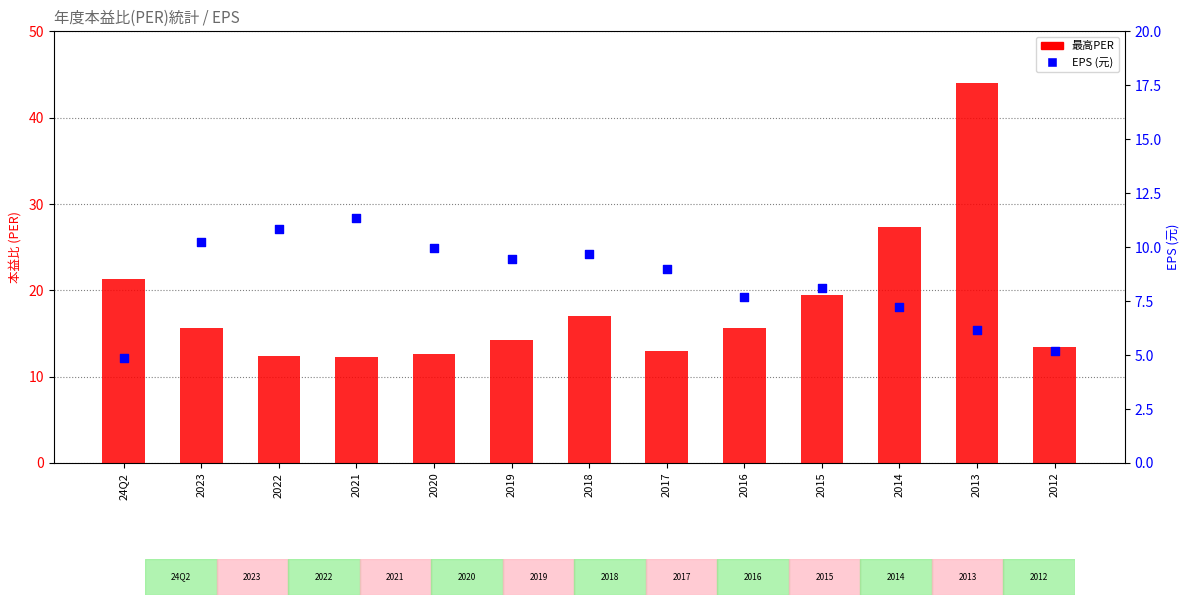

What are all the series names shown in the legend?

最高PER, EPS (元)